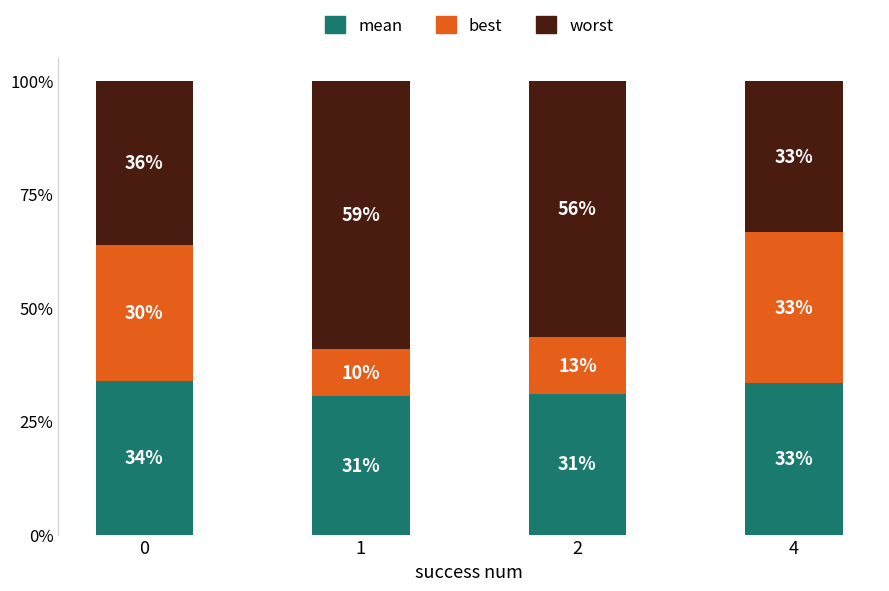

The value of best at 2 is 0.2. True or false?

False